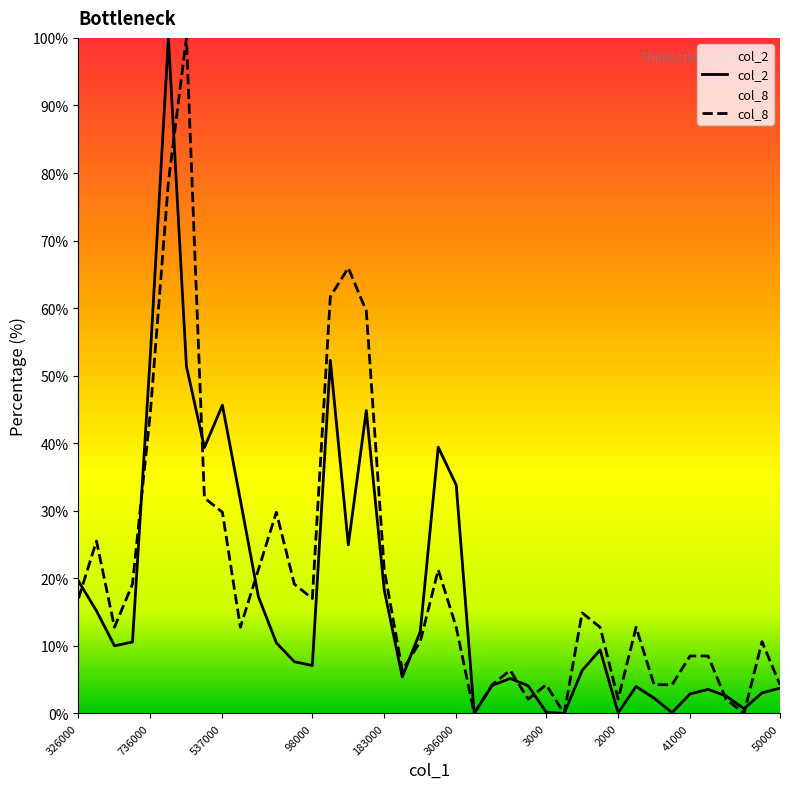

How many values in col_8 are above zero?

37